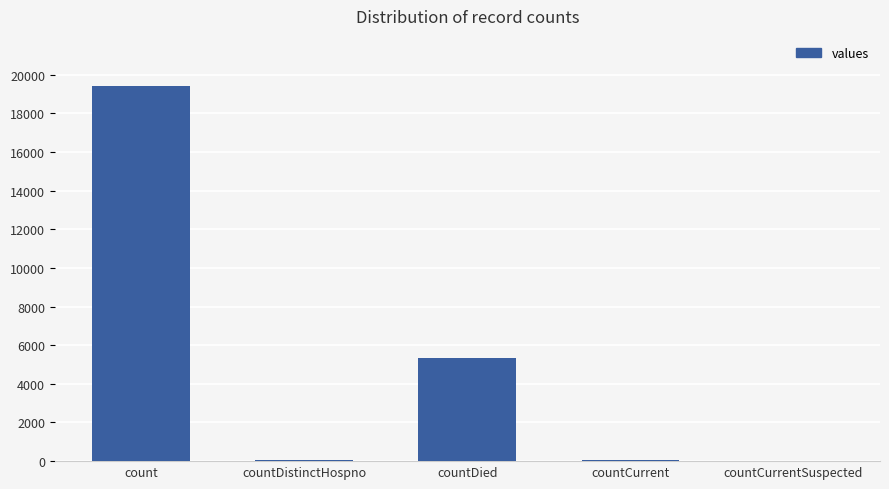

True or false: the data shows -11732 at countCurrentSuspected.

False